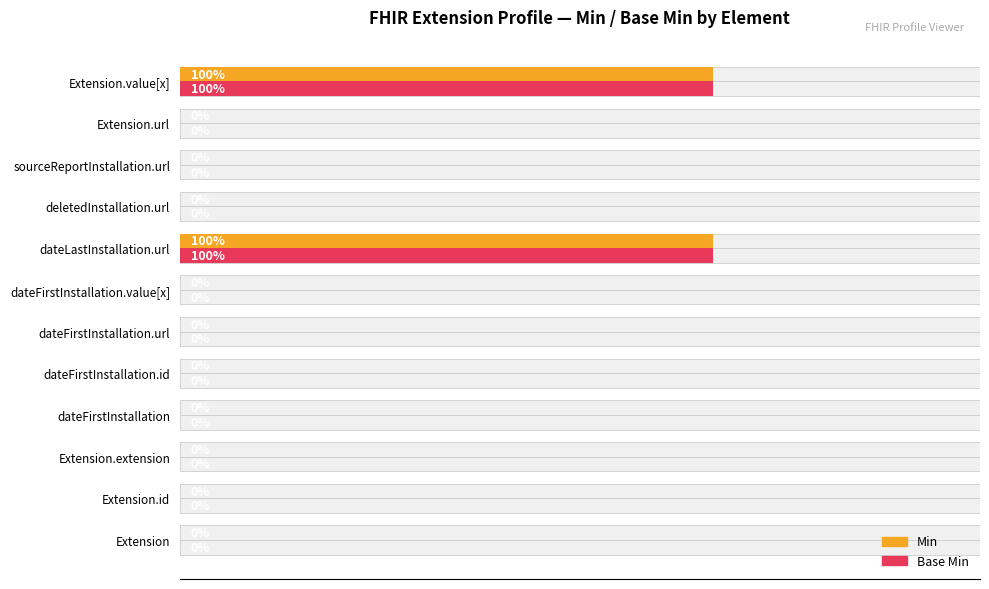

How many distinct data groups are displayed?

2